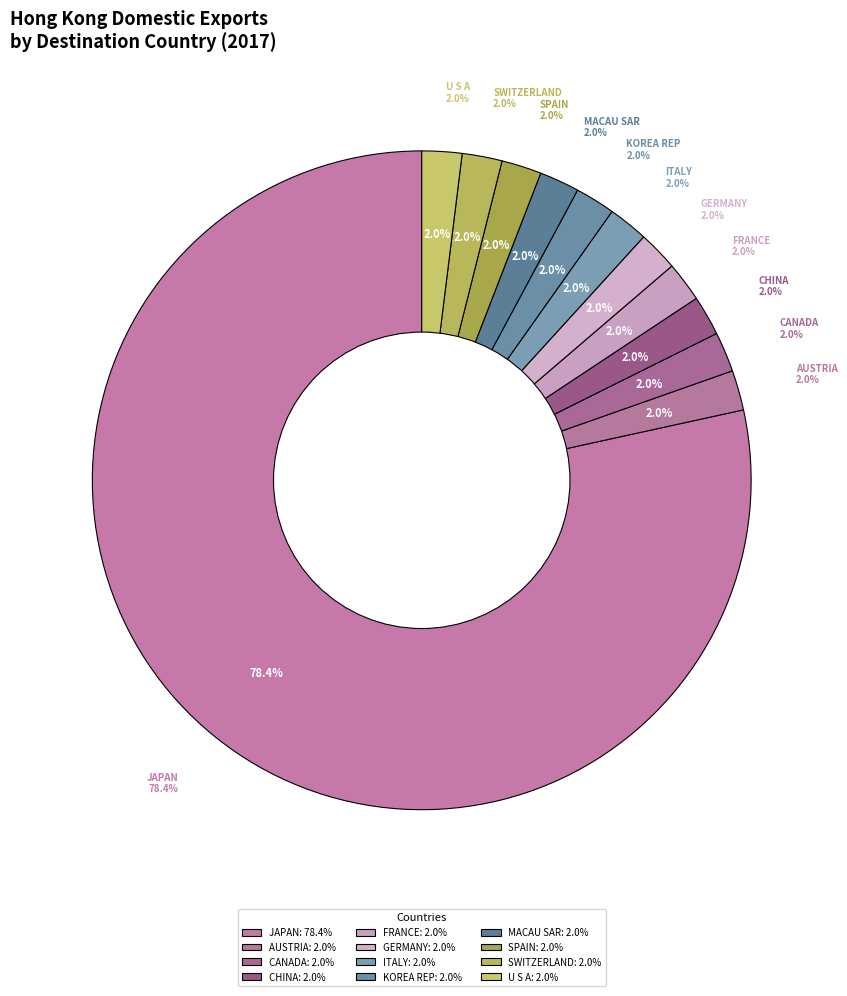

What is the majority slice?

JAPAN